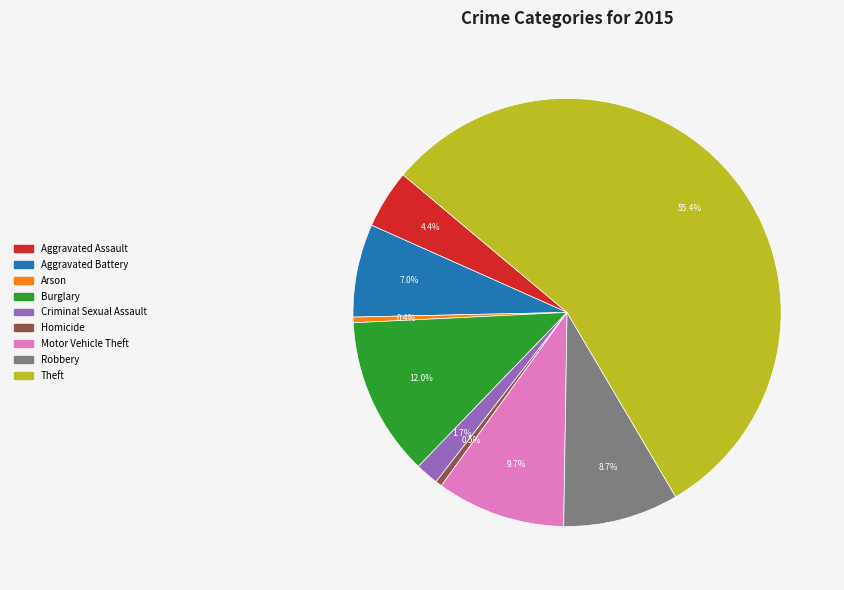

Which slice is the largest?

Theft